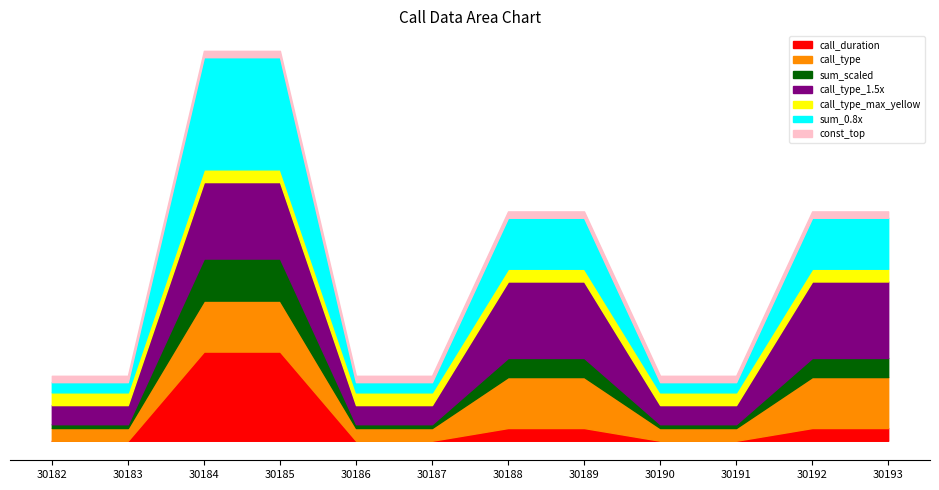

What is the sum of all index_val values?

362250